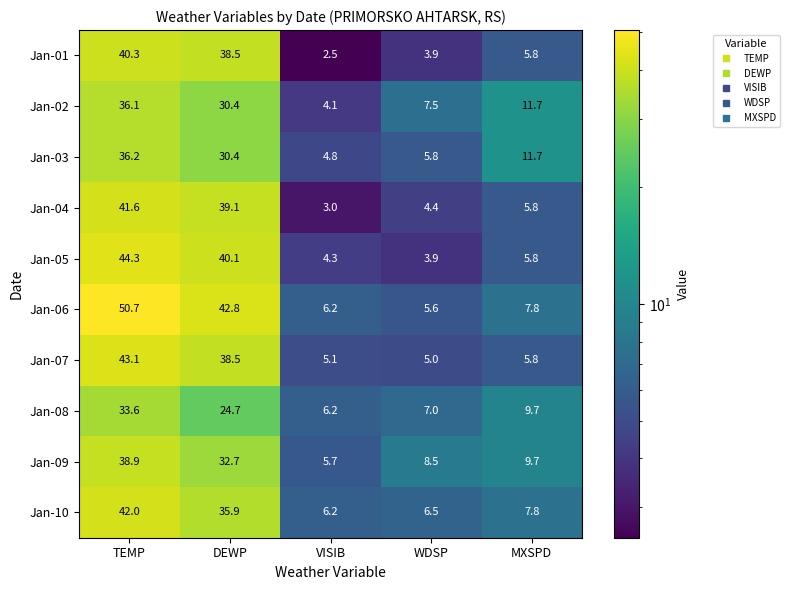

Count the number of categories in the chart.

5